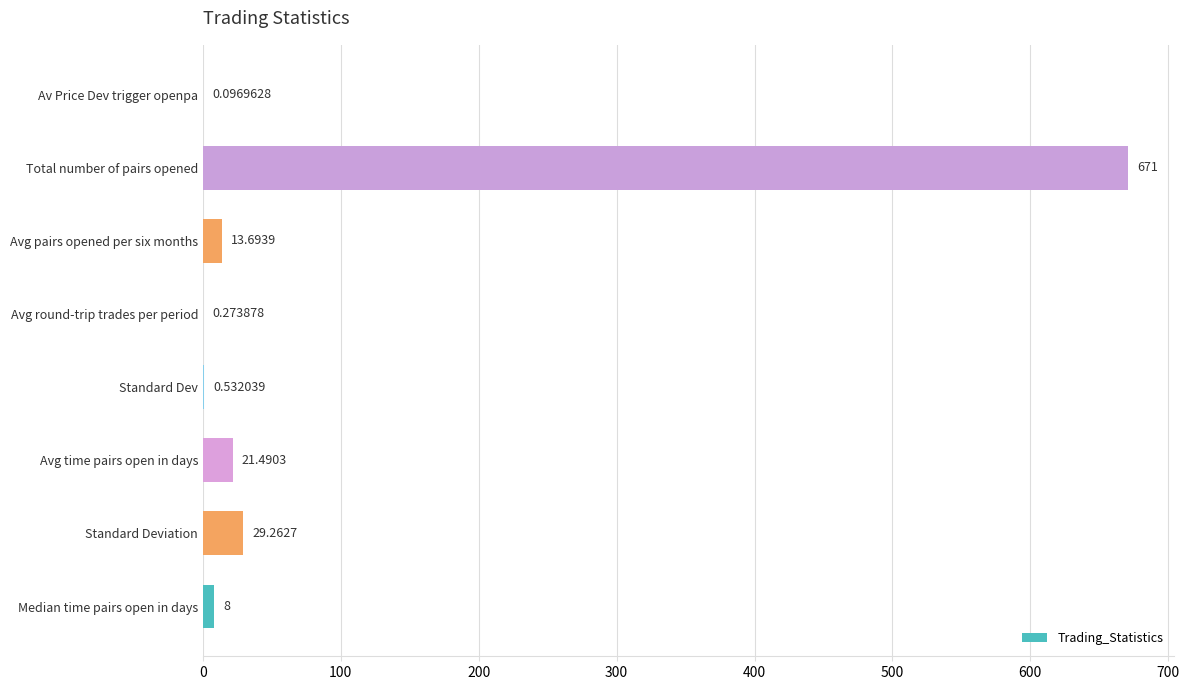

At which label is the value closest to 335?

Standard Deviation